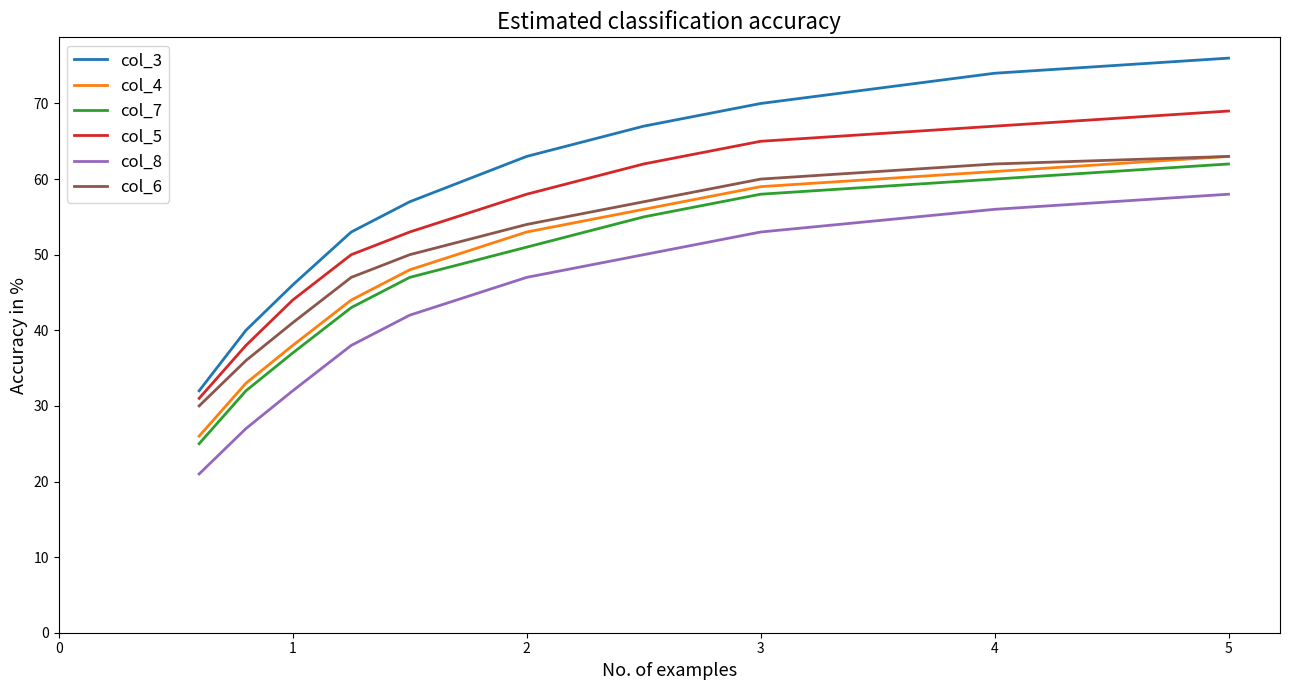

What are all the series names shown in the legend?

col_3, col_4, col_7, col_5, col_8, col_6